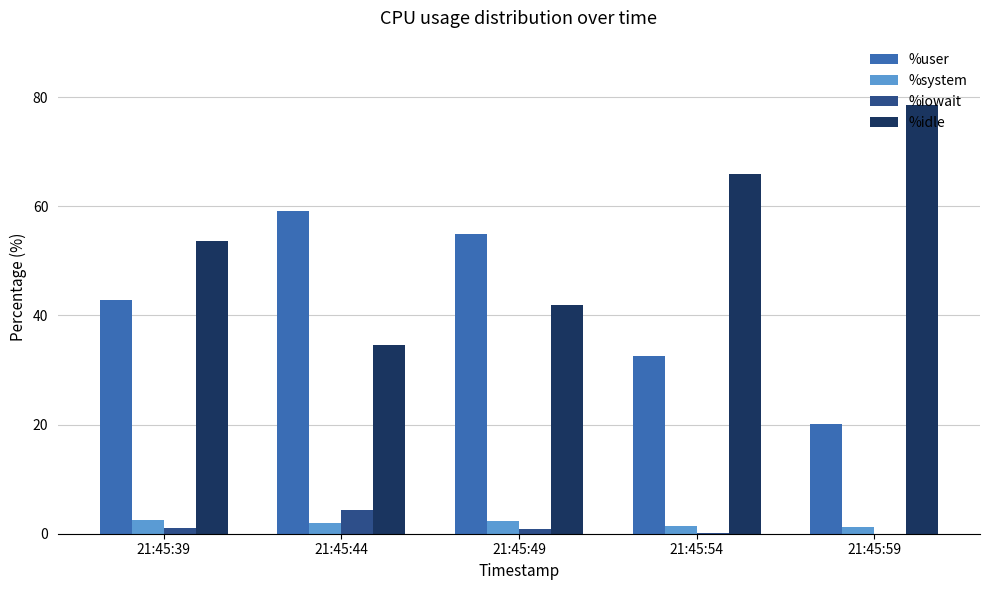

How many distinct data groups are displayed?

4